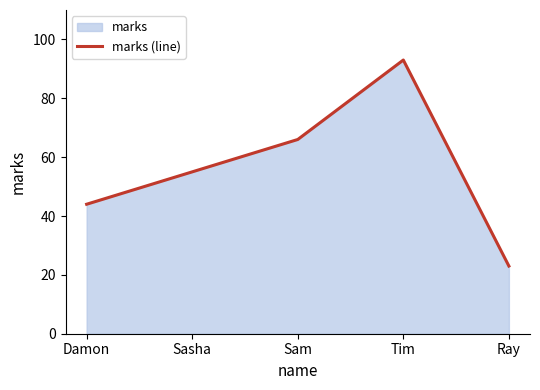

Which has a higher value, Damon or Tim?

Tim